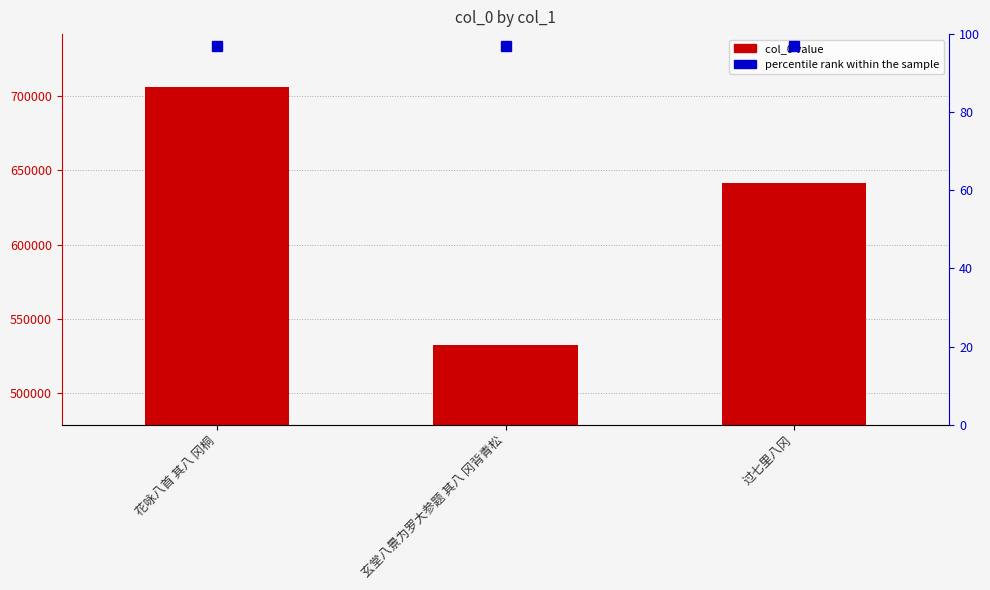

The chart shows a value of 887111 at 玄堂八景为罗大参题 其八 冈背青松. True or false?

False